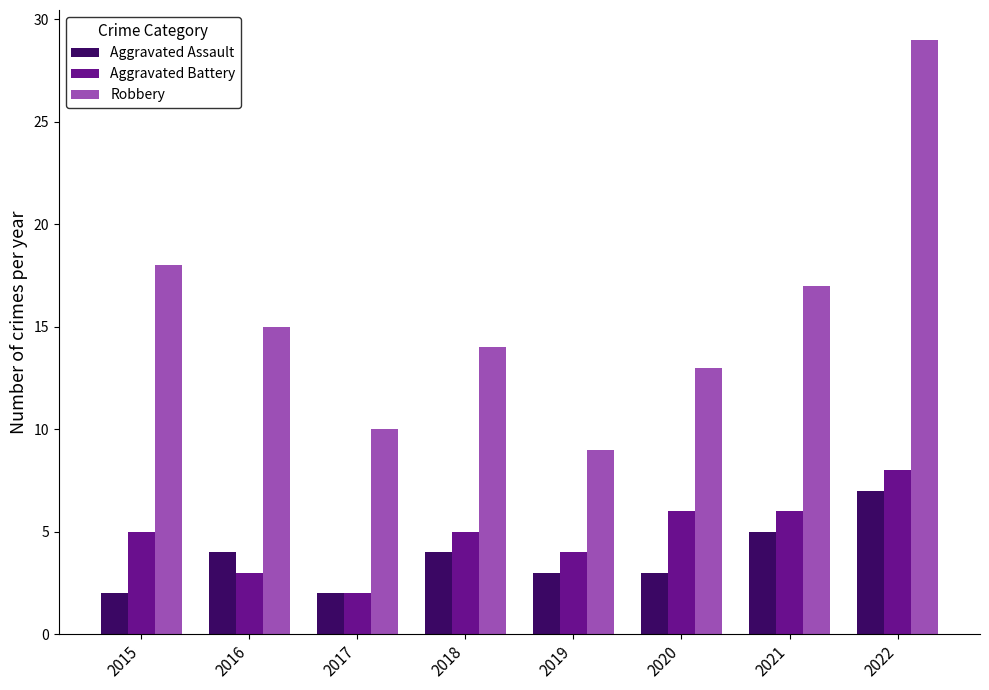

Is it true that Robbery equals 28 at 2015?

False